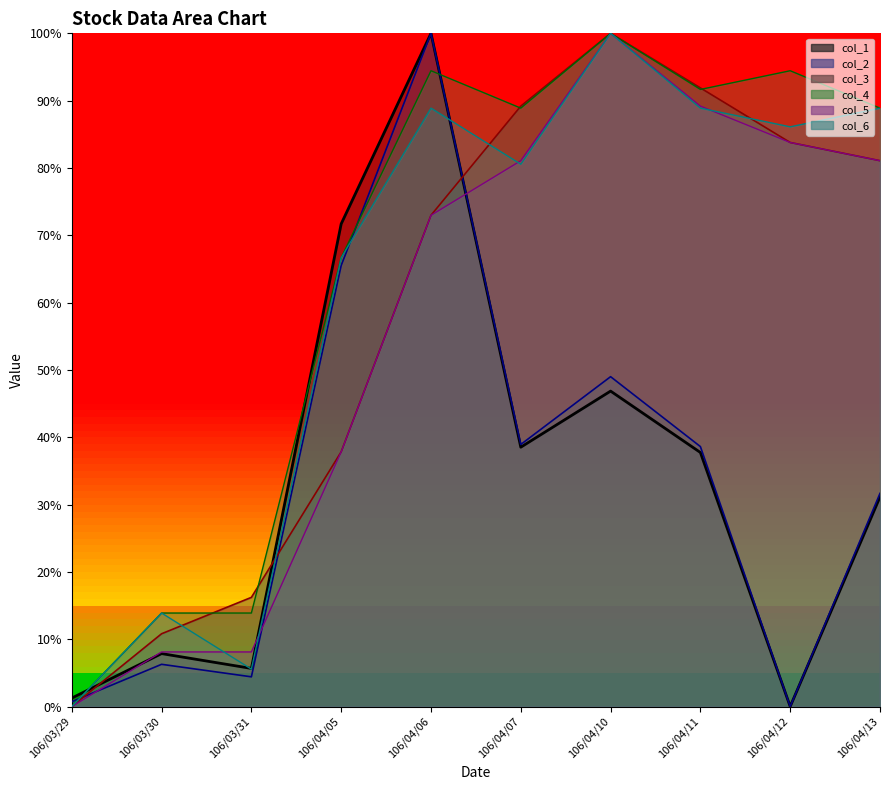

How many positive values does the col_3 series have?

9